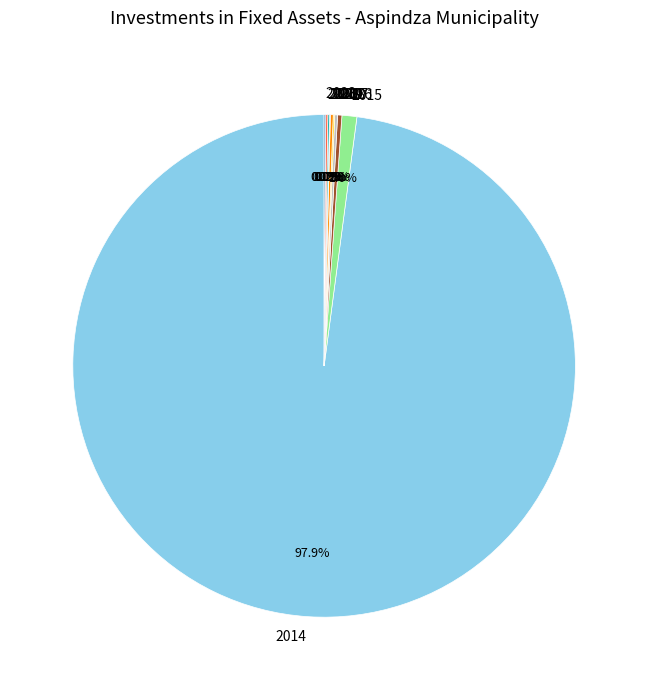

Which category has the biggest portion of the pie?

2014